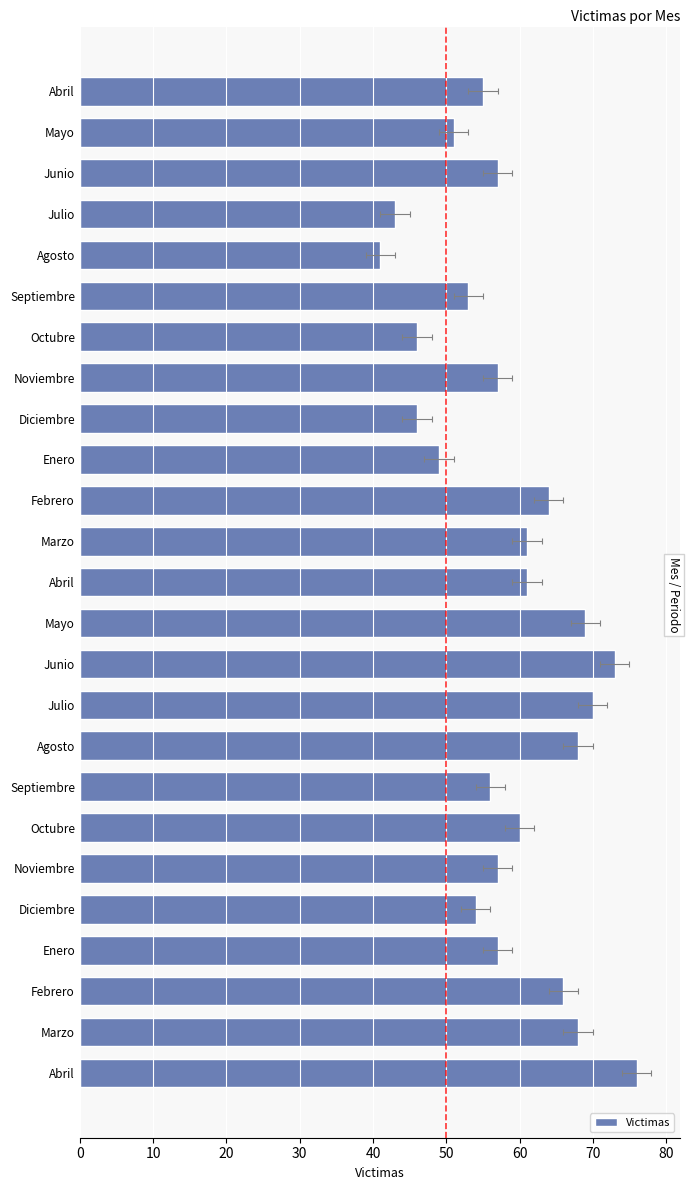

What is the minimum value shown in the chart?

41